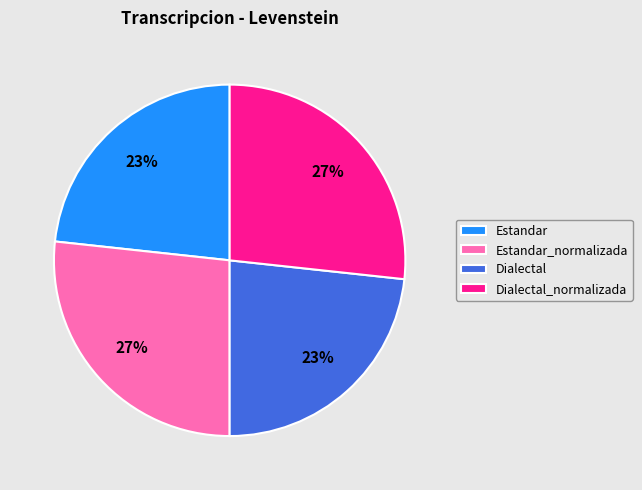

Count the number of slices in the pie.

4